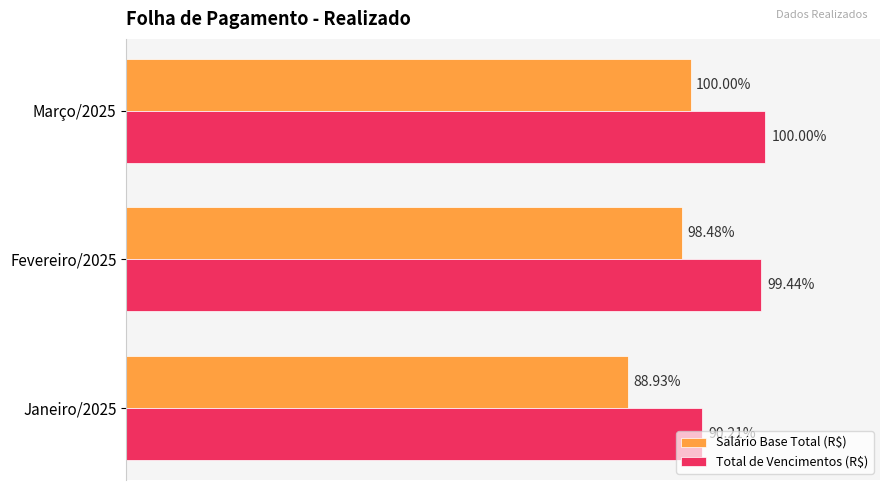

Rank the series by their maximum value, from highest to lowest.

Total de Vencimentos (R$), Salário Base Total (R$)